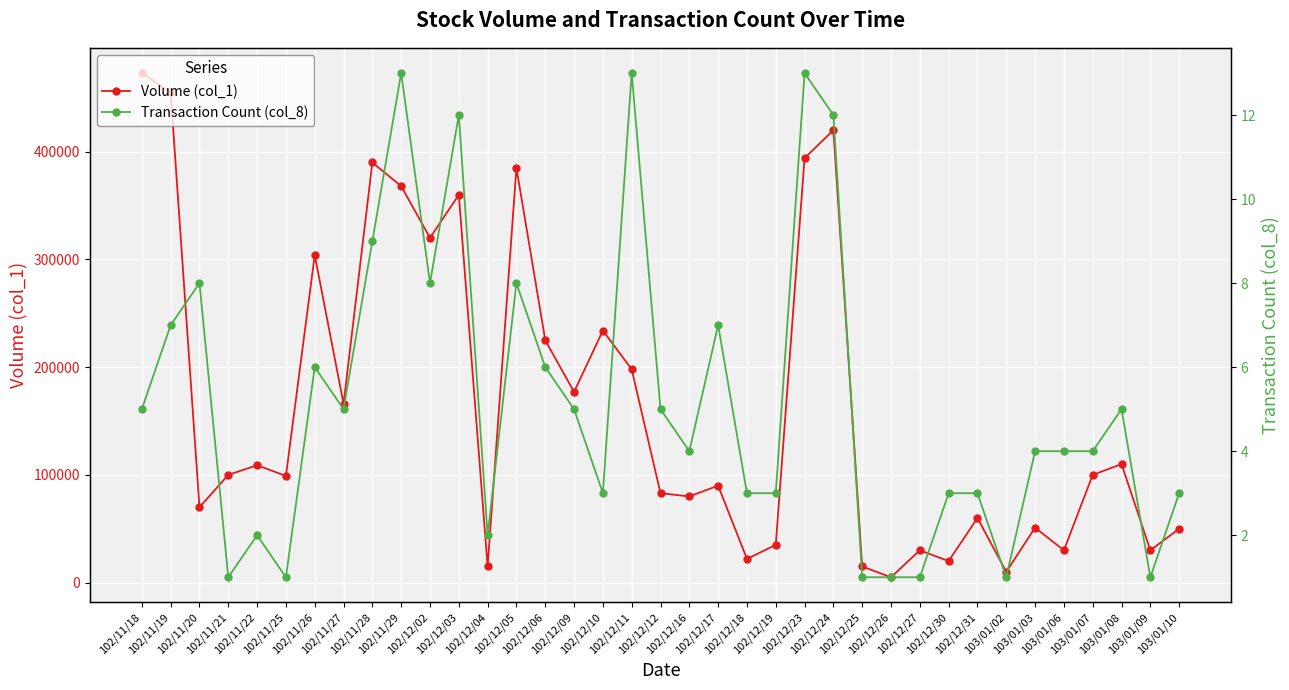

Where is the first local minimum for Transaction Count (col_8)?

102/11/21